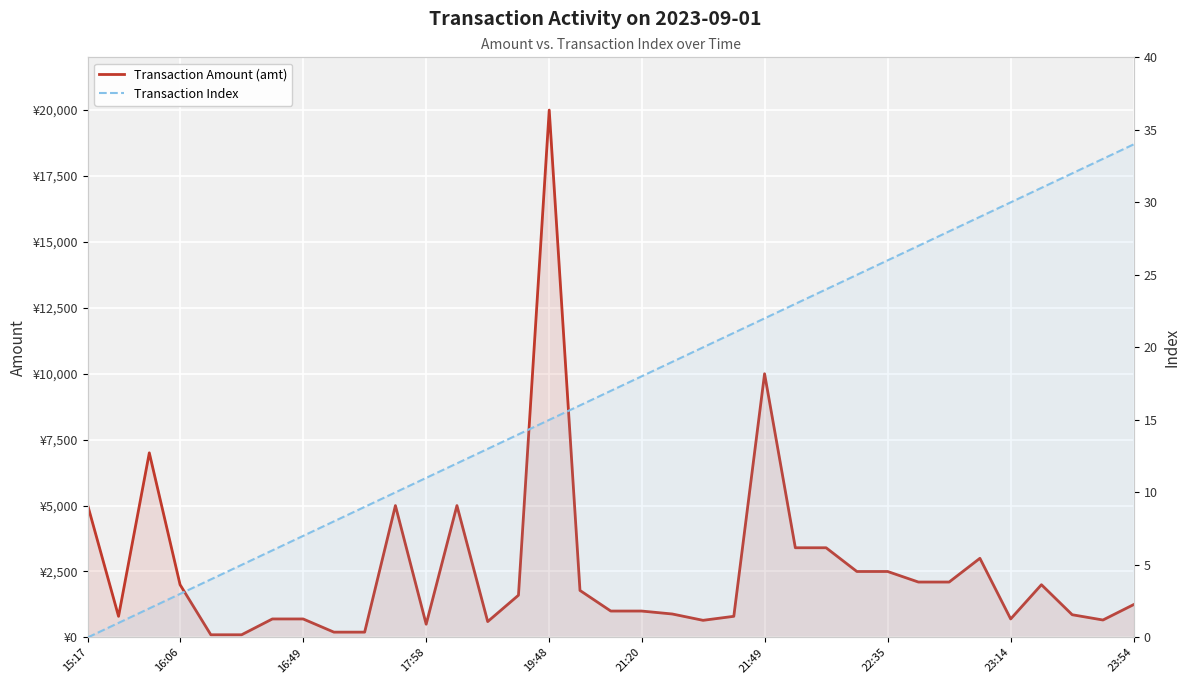

How many data points does each series have?

35